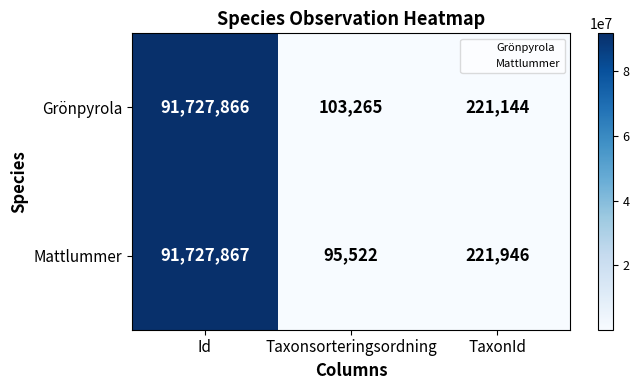

List the labels in order of Mattlummer value, largest first.

Id, TaxonId, Taxonsorteringsordning